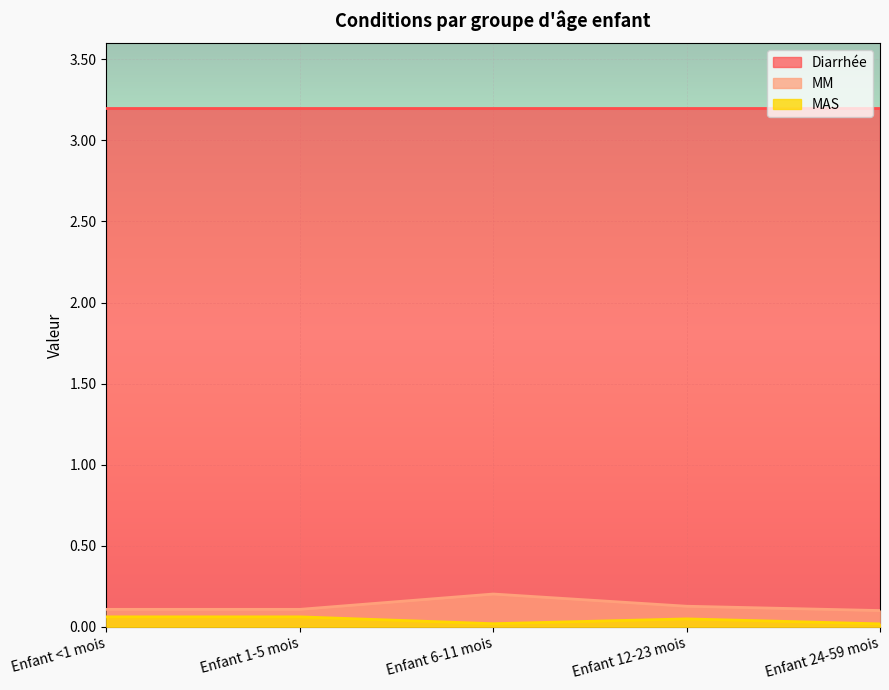

Which series has the largest range (max minus min)?

MM